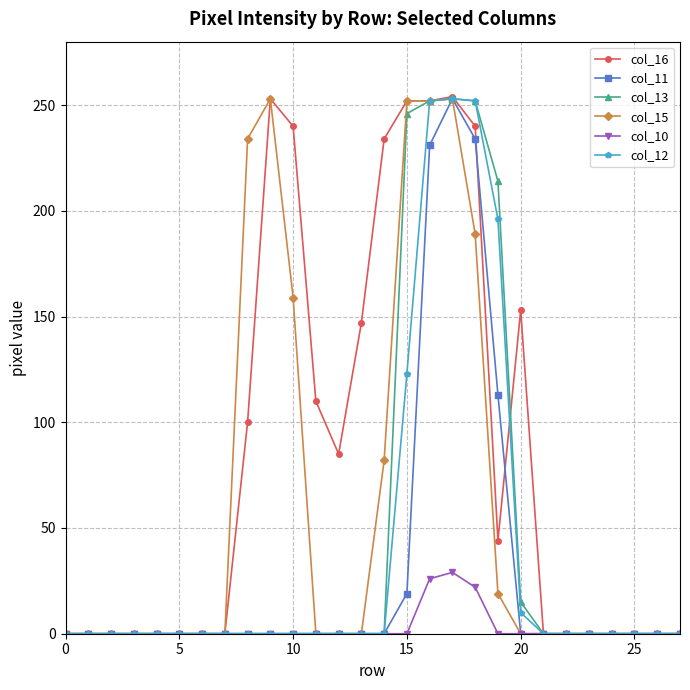

What is the greatest value displayed?

254